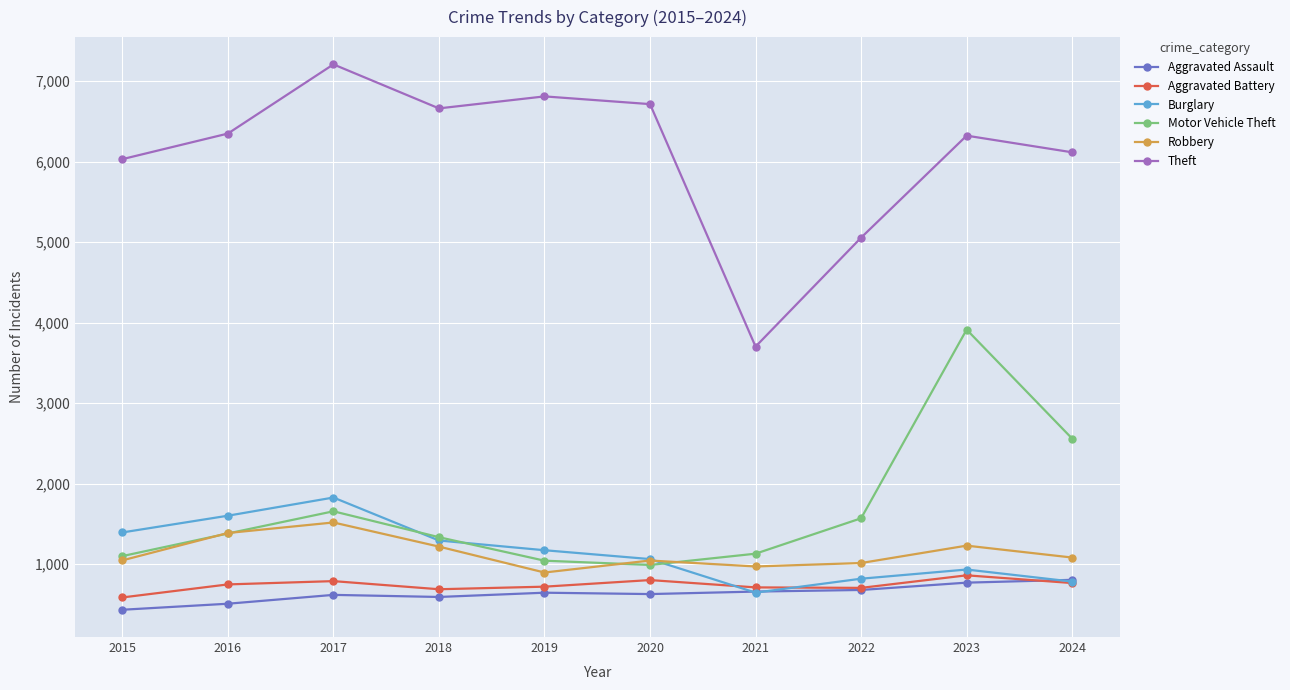

Where do Aggravated Assault and Burglary first cross each other?

2020 and 2021